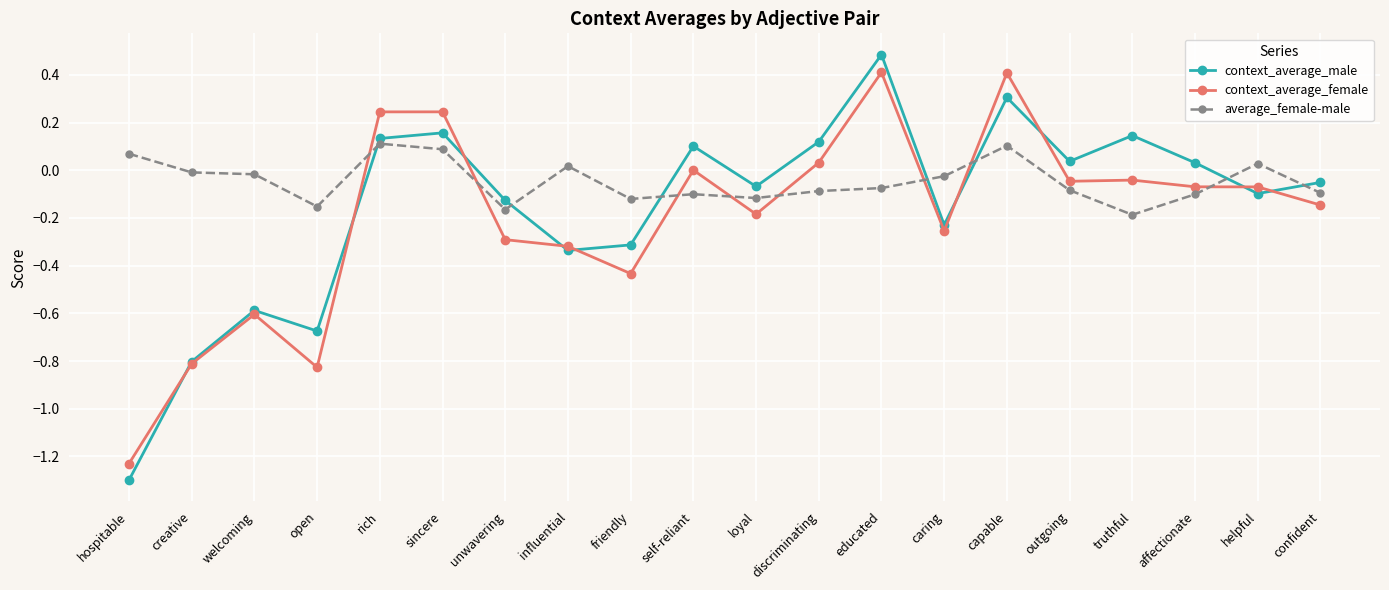

What is the difference between the maximum and minimum values in the context_average_male series?

1.8